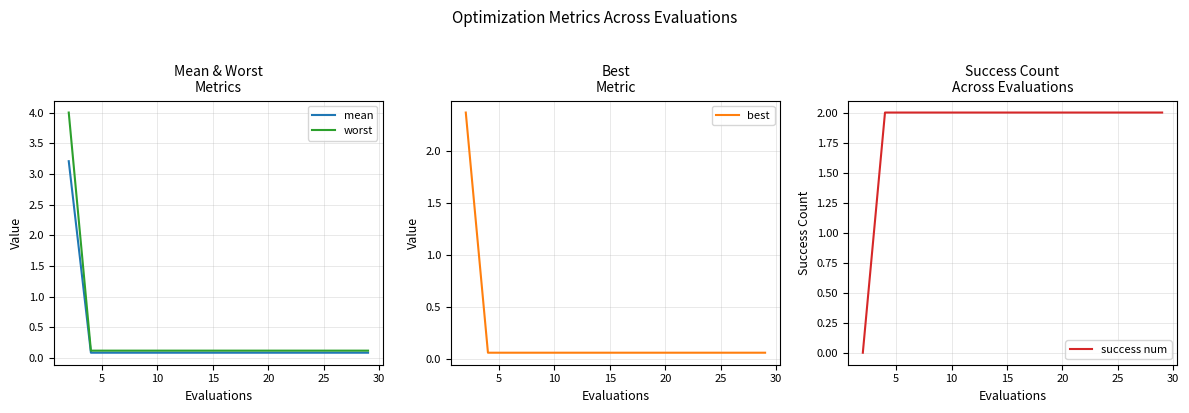

How many lines are shown in the chart?

4